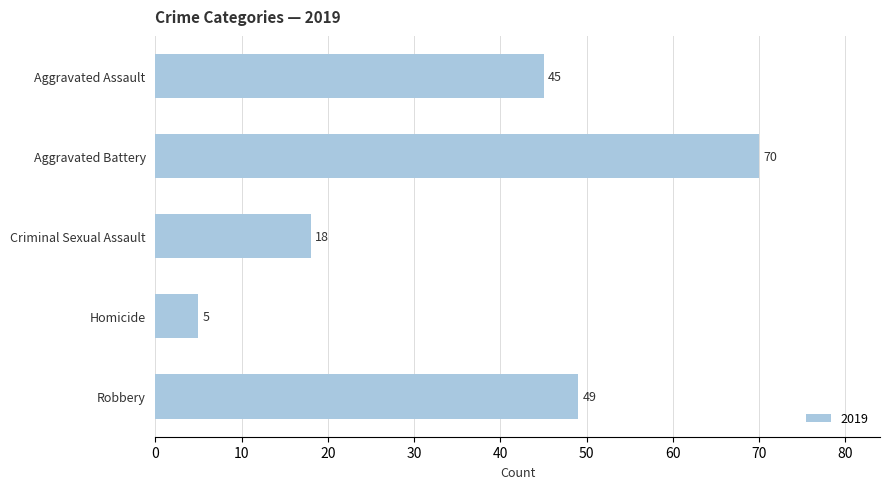

List the labels in order of value, smallest first.

Homicide, Criminal Sexual Assault, Aggravated Assault, Robbery, Aggravated Battery